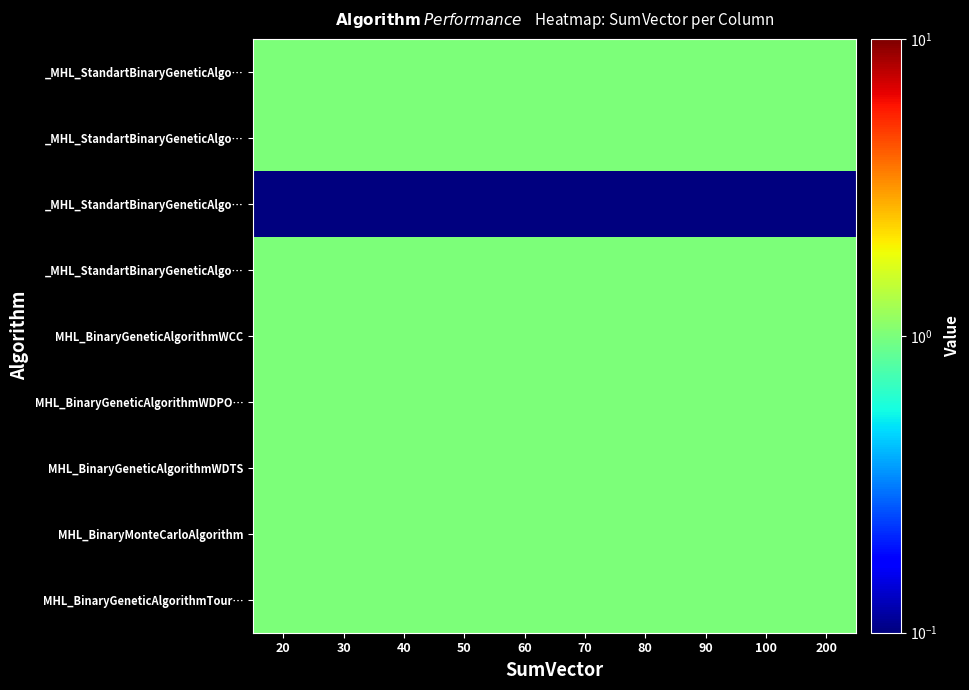

What is the maximum value shown in the chart?

1.0